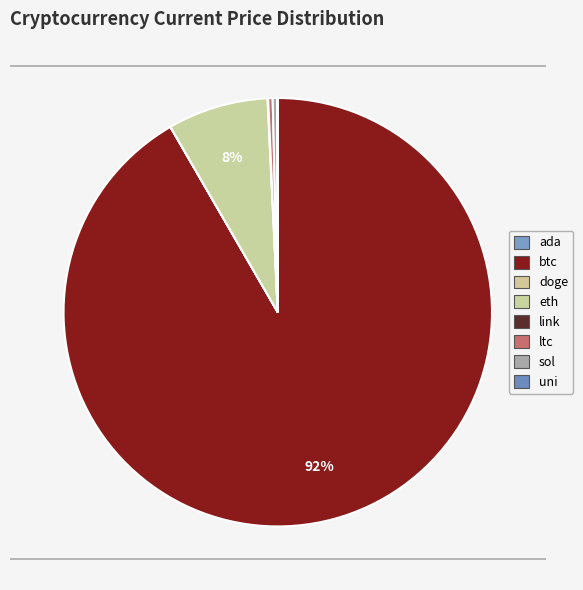

To the nearest percent, what is the difference between the uni and btc slice percentages?

92%